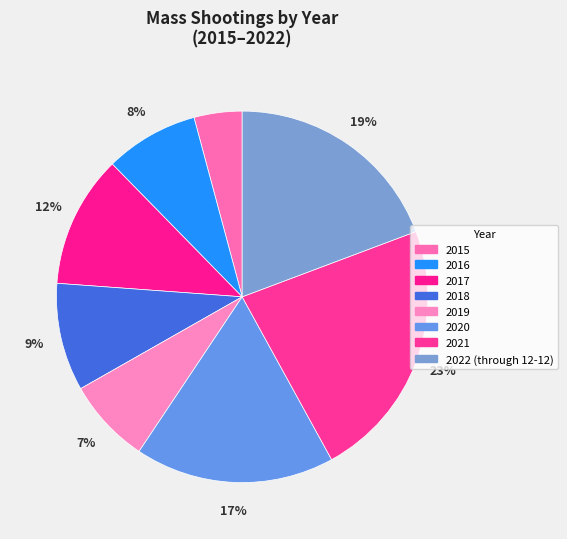

To the nearest percent, what percentage of the pie is 2016?

8%